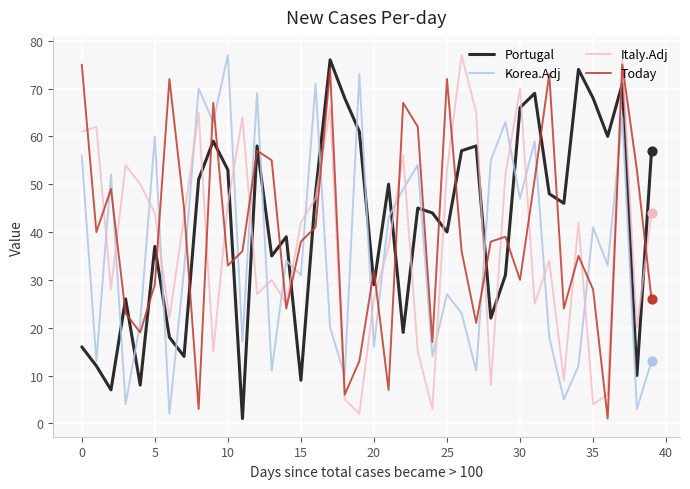

True or false: Korea.Adj and Italy.Adj intersect in this chart.

True